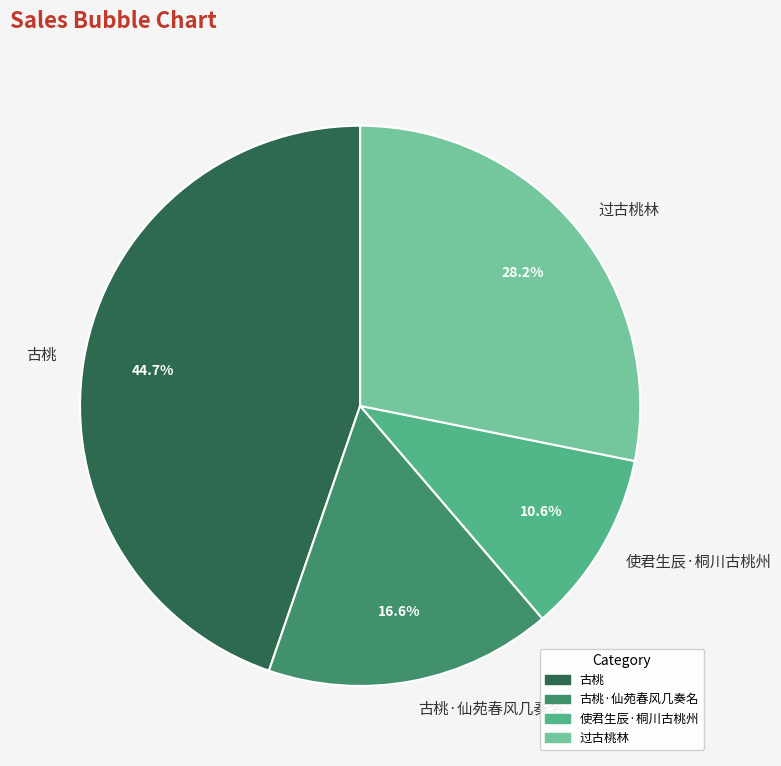

What percentage is the 使君生辰·桐川古桃州 slice, to the nearest percent?

11%